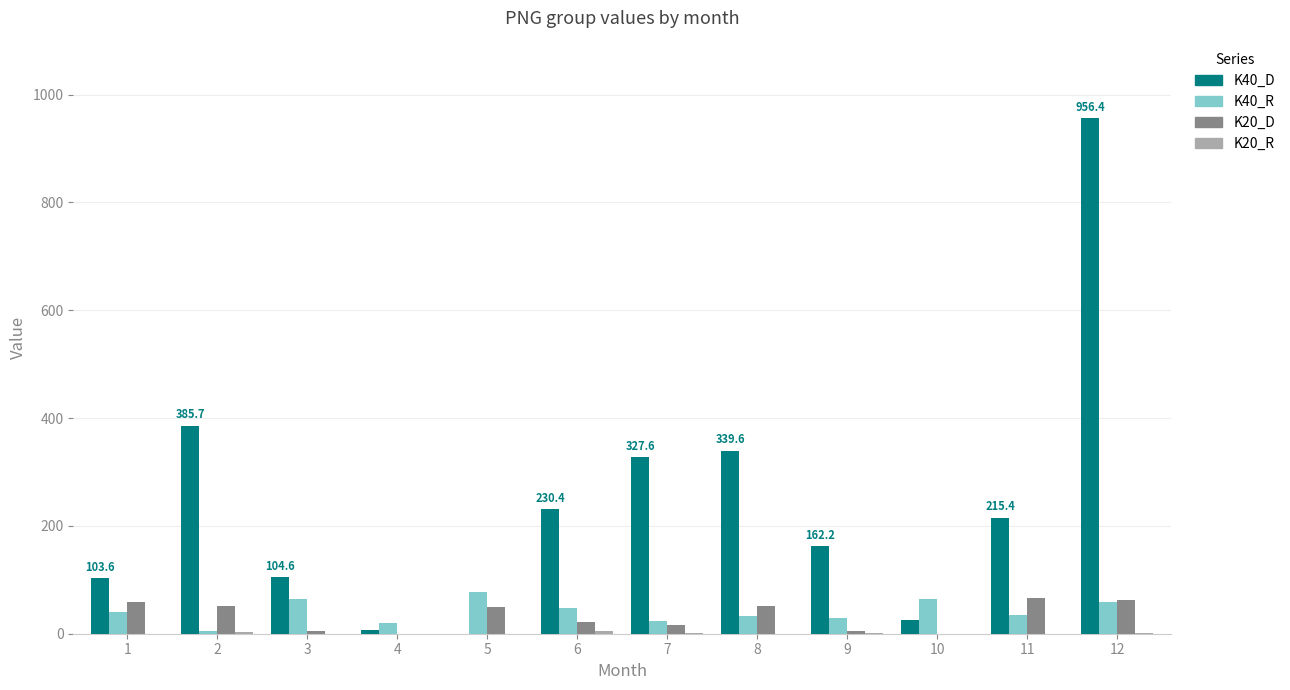

Which series has the largest total across all categories?

K40_D